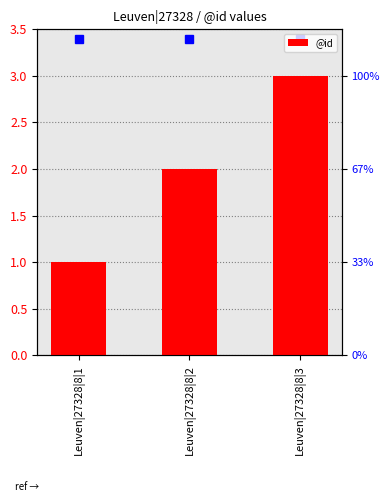

List the labels in order of value, largest first.

Leuven|27328|8|3, Leuven|27328|8|2, Leuven|27328|8|1